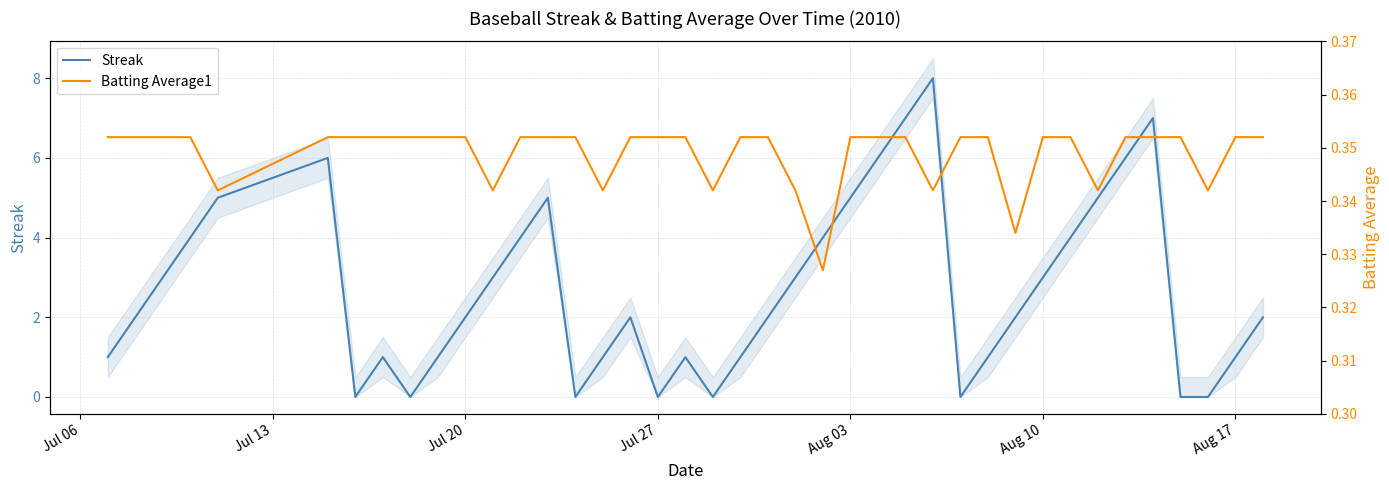

What is the highest value of the Streak series?

8